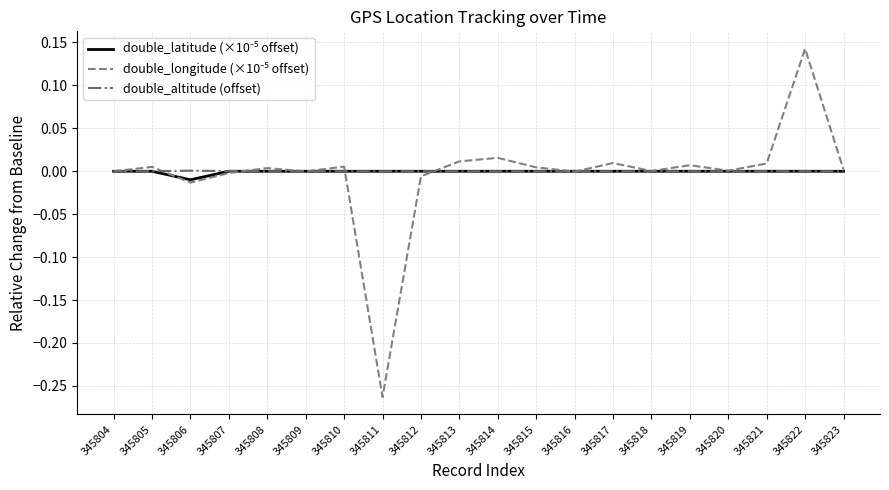

Which category has the lowest value across all series?

345811